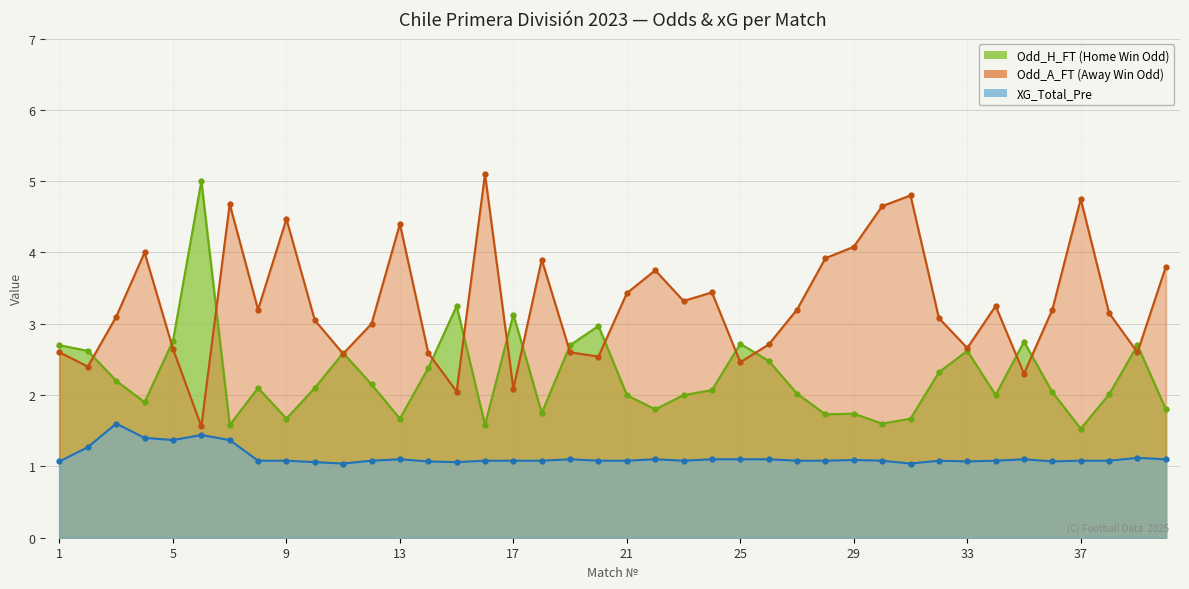

Which series has the largest range (max minus min)?

Odd_A_FT